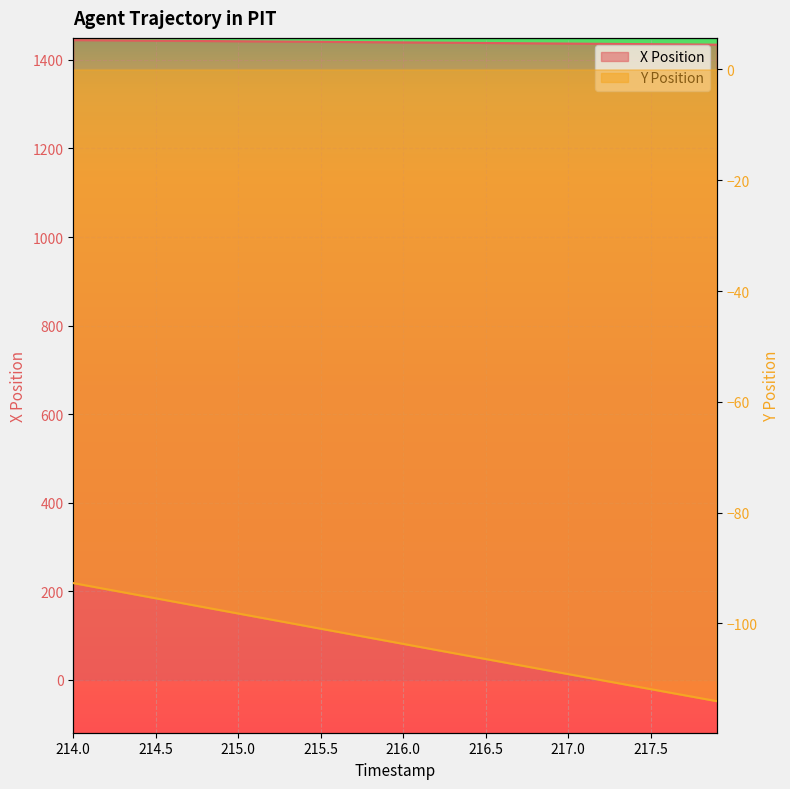

Which series changed the most between 14 and 33?

Y Position